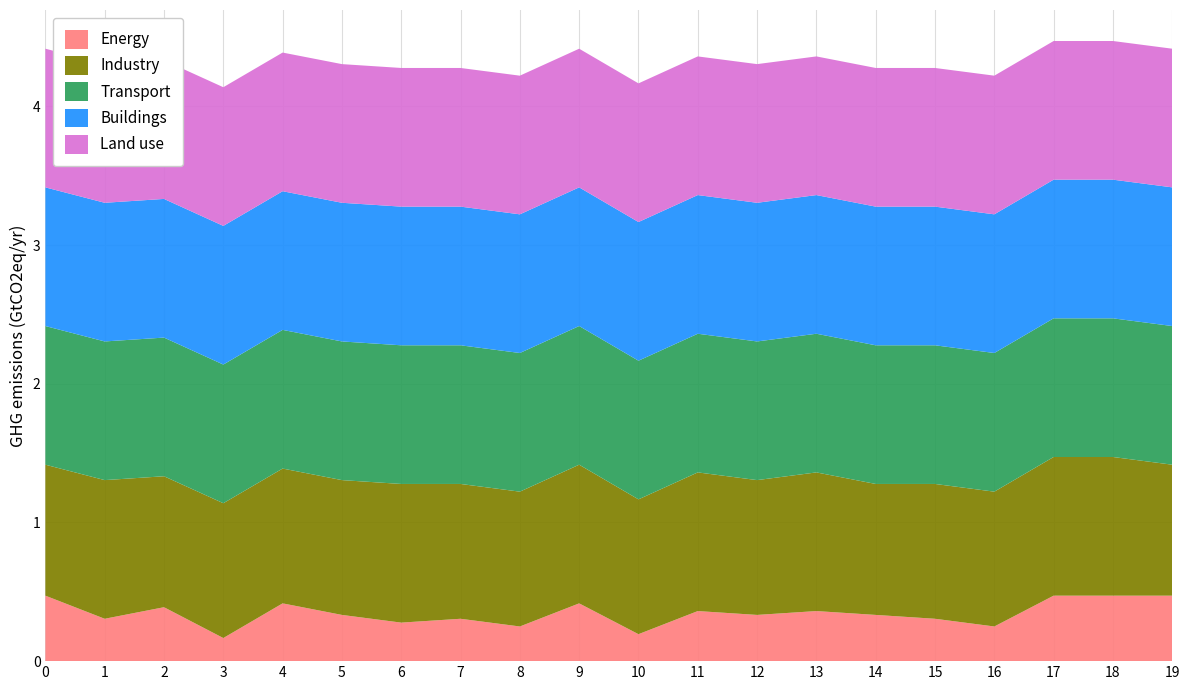

Reading left to right, extract all data points from this chart.

col_0: 0.5	0.3	0.4	0.2	0.4	0.3	0.3	0.3	0.2	0.4	0.2	0.4	0.3	0.4	0.3	0.3	0.2	0.5	0.5	0.5
col_1: 0.9	1.0	0.9	1.0	1.0	1.0	1.0	1.0	1.0	1.0	1.0	1.0	1.0	1.0	0.9	1.0	1.0	1.0	1.0	0.9
col_3: 1.0	1.0	1.0	1.0	1.0	1.0	1.0	1.0	1.0	1.0	1.0	1.0	1.0	1.0	1.0	1.0	1.0	1.0	1.0	1.0
col_4: 1.0	1.0	1.0	1.0	1.0	1.0	1.0	1.0	1.0	1.0	1.0	1.0	1.0	1.0	1.0	1.0	1.0	1.0	1.0	1.0
col_5: 1.0	1.0	1.0	1.0	1.0	1.0	1.0	1.0	1.0	1.0	1.0	1.0	1.0	1.0	1.0	1.0	1.0	1.0	1.0	1.0